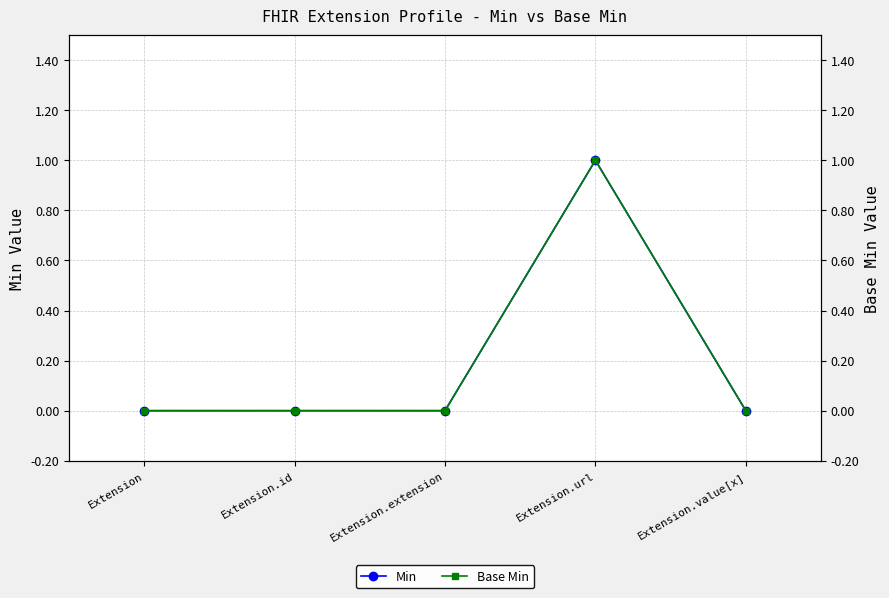

Is the value of Min at Extension greater than the value of Base Min at Extension.value[x]?

No